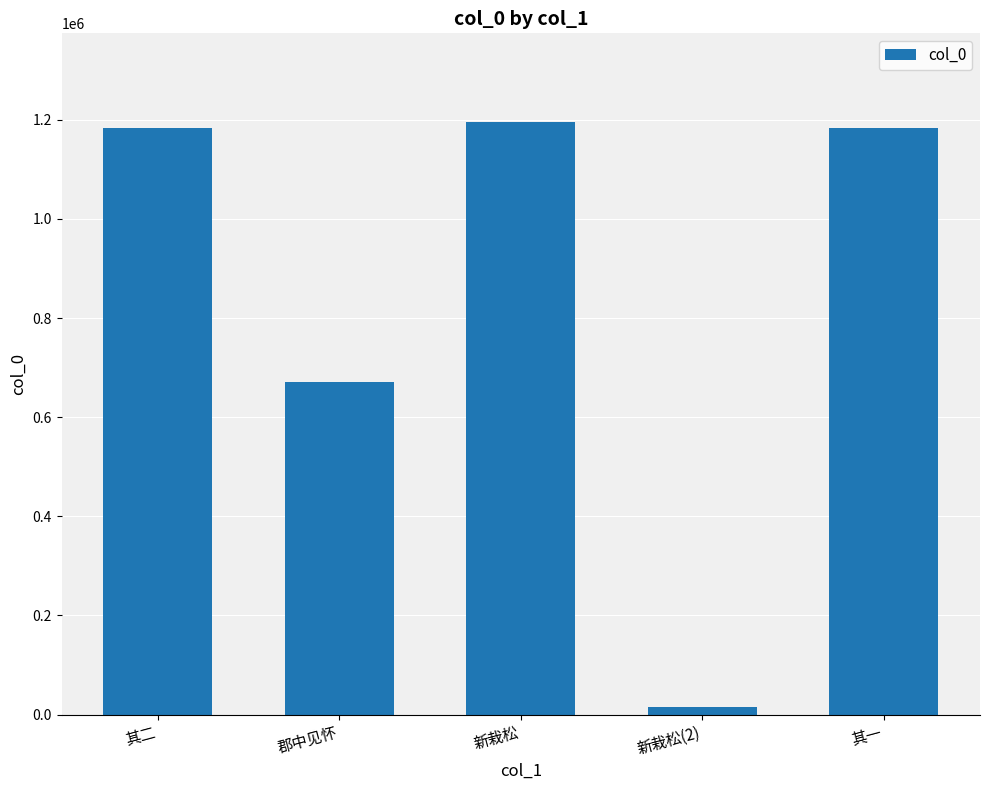

What is the greatest value displayed?

1195113